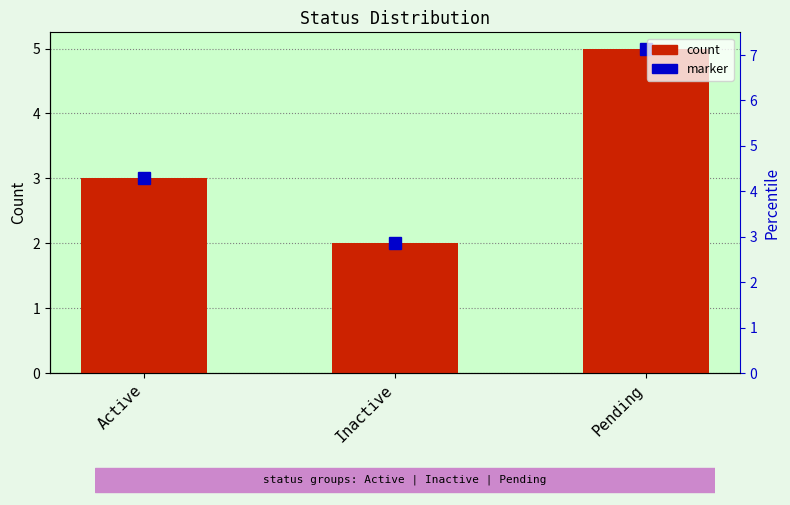

Rank the categories by value from lowest to highest.

Inactive, Active, Pending